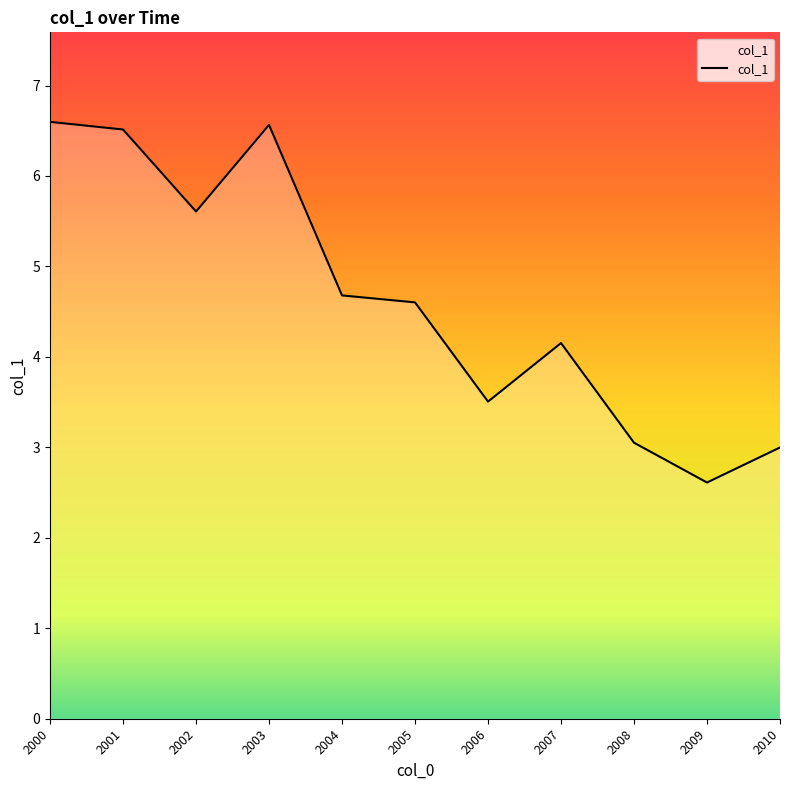

What is the difference between the maximum and minimum values?

4.0